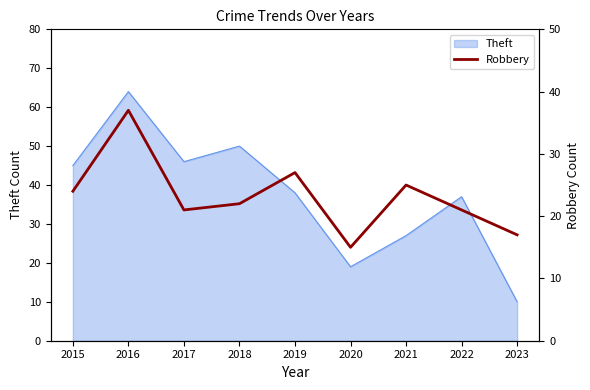

True or false: Theft has a value of 45 at 2015.

True